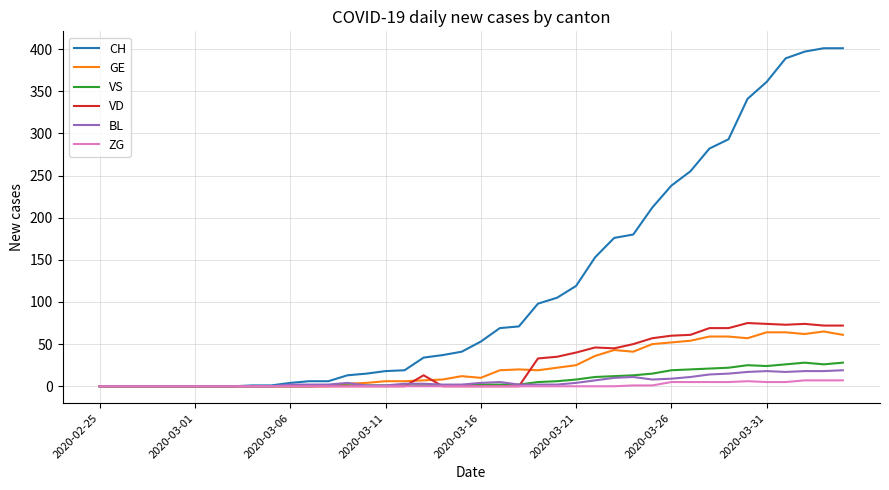

What is the maximum value shown in the chart?

401